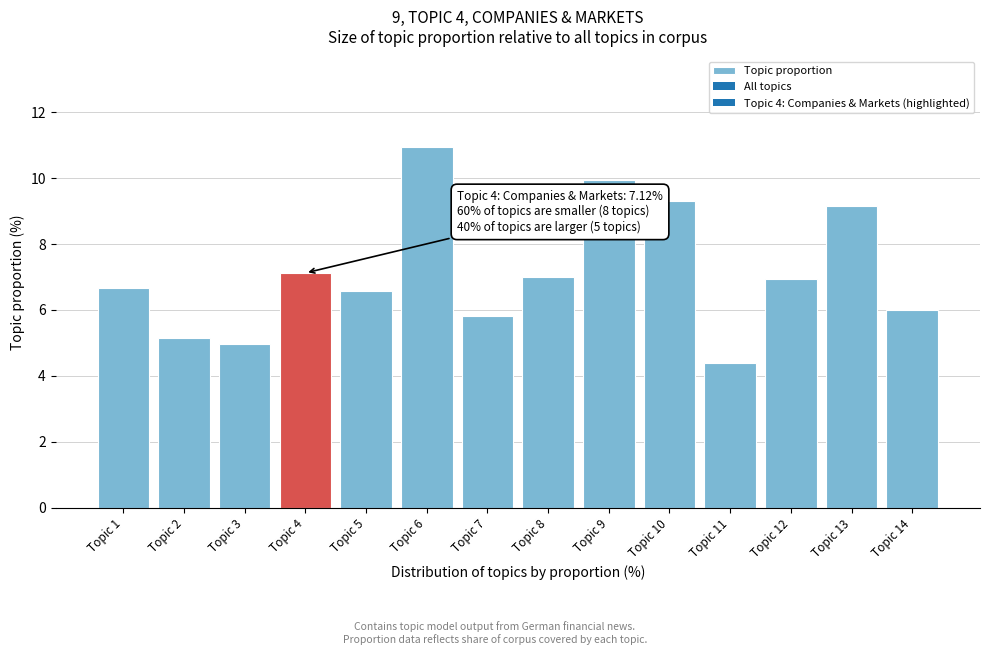

Reading right to left, what are all the values shown in this chart?

6.0	9.2	6.9	4.4	9.3	9.9	7.0	5.8	11.0	6.6	7.1	5.0	5.2	6.7